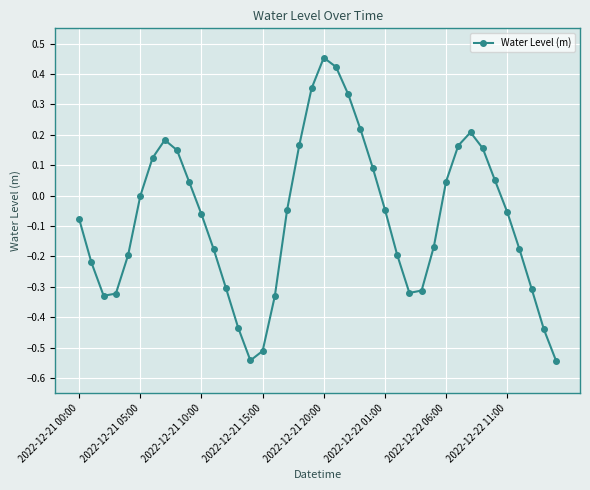

What is the difference between the maximum and minimum values?

1.0